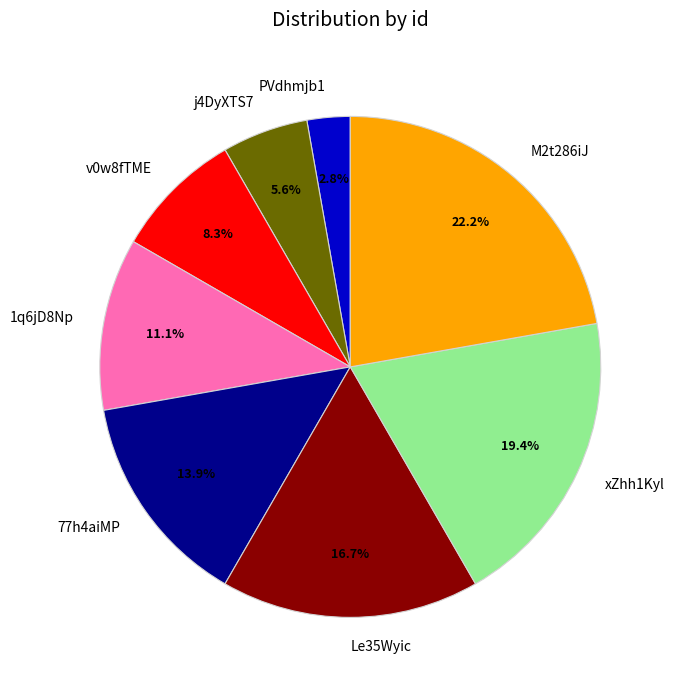

What portion of the pie excludes v0w8fTME?

91.7%